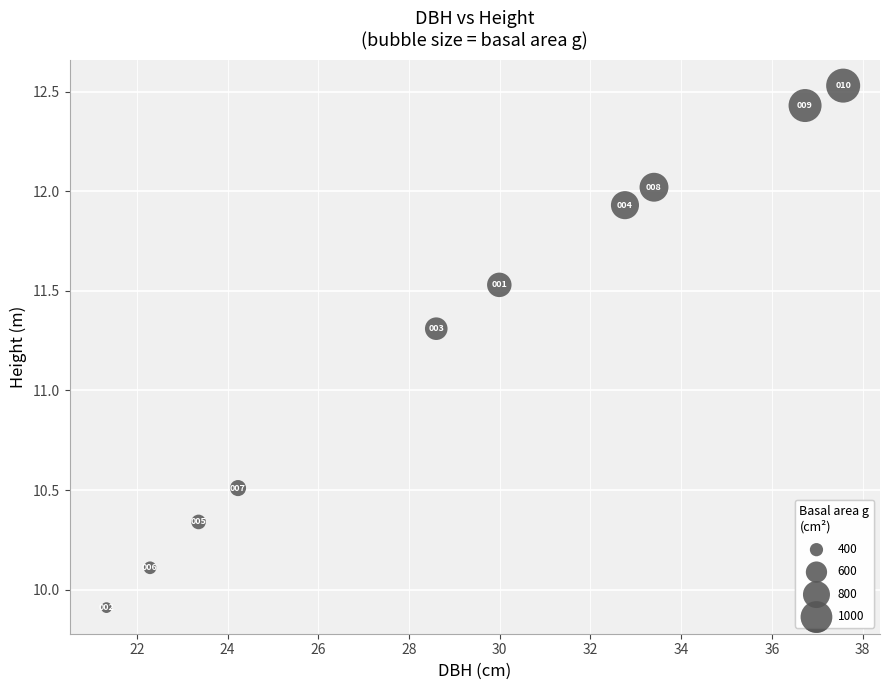

What is the average X value?

29.0